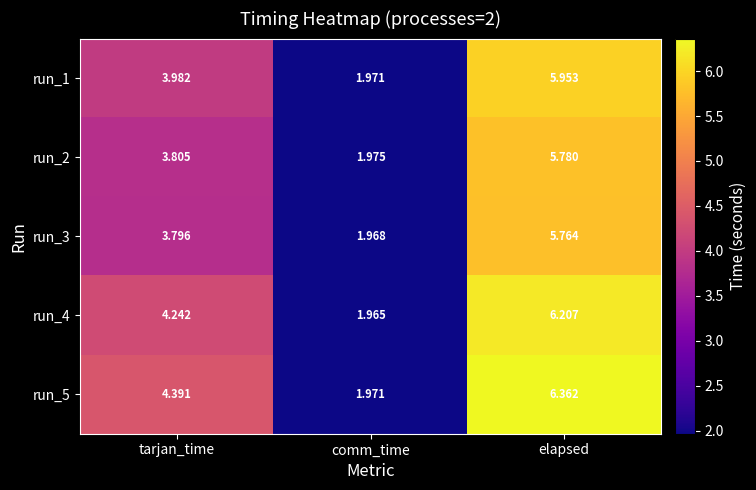

Where does the run_1 series first go above 3?

tarjan_time